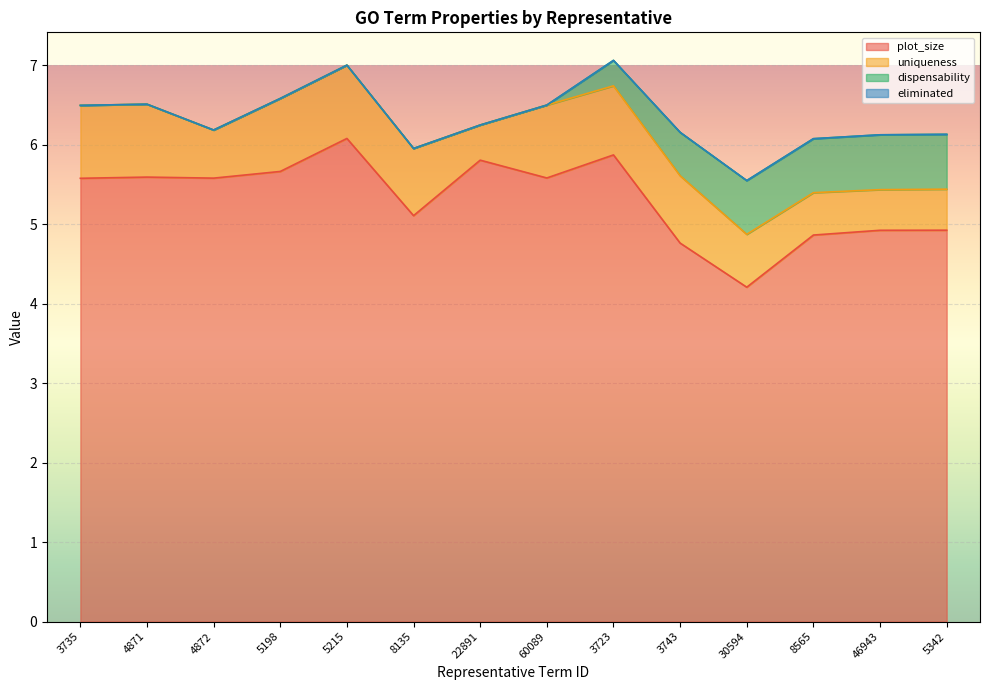

Reading left to right, transcribe all the data shown in this chart.

plot_size: 5.6	5.6	5.6	5.7	6.1	5.1	5.8	5.6	5.9	4.8	4.2	4.9	4.9	4.9
uniqueness: 0.9	0.9	0.6	0.9	0.9	0.8	0.4	0.9	0.9	0.8	0.7	0.5	0.5	0.5
dispensability: 0.0	0.0	0.0	0.0	0.0	0.0	0.0	0.0	0.3	0.5	0.7	0.7	0.7	0.7
eliminated: 0.0	0.0	0.0	0.0	0.0	0.0	0.0	0.0	0.0	0.0	0.0	0.0	0.0	0.0